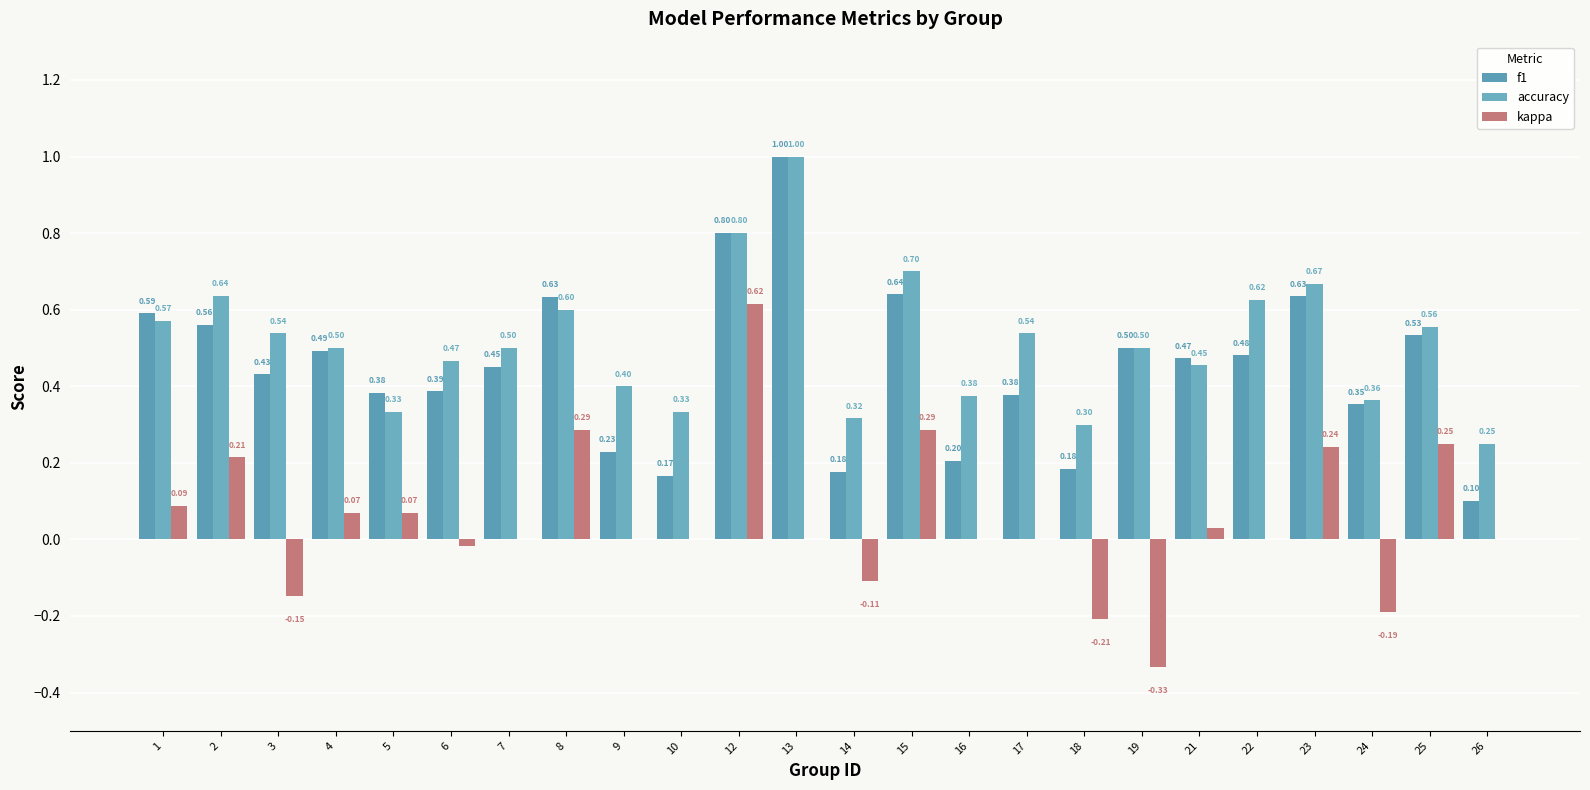

List the series in order of their peak value, highest first.

f1, accuracy, kappa